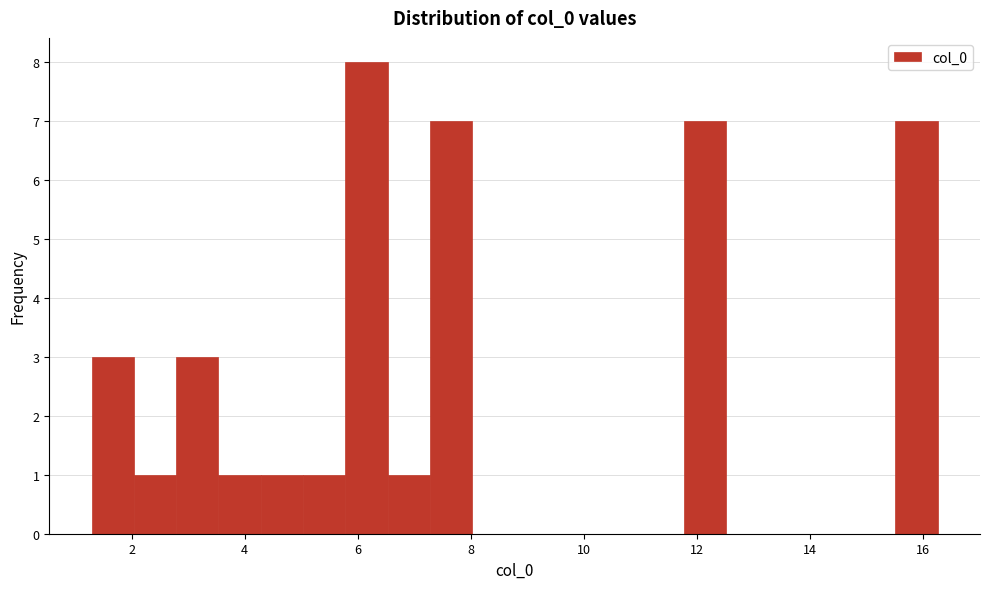

Around what value on the x-axis is the tallest bar? Give the approximate position of its centre, as read against the axis.

6.2